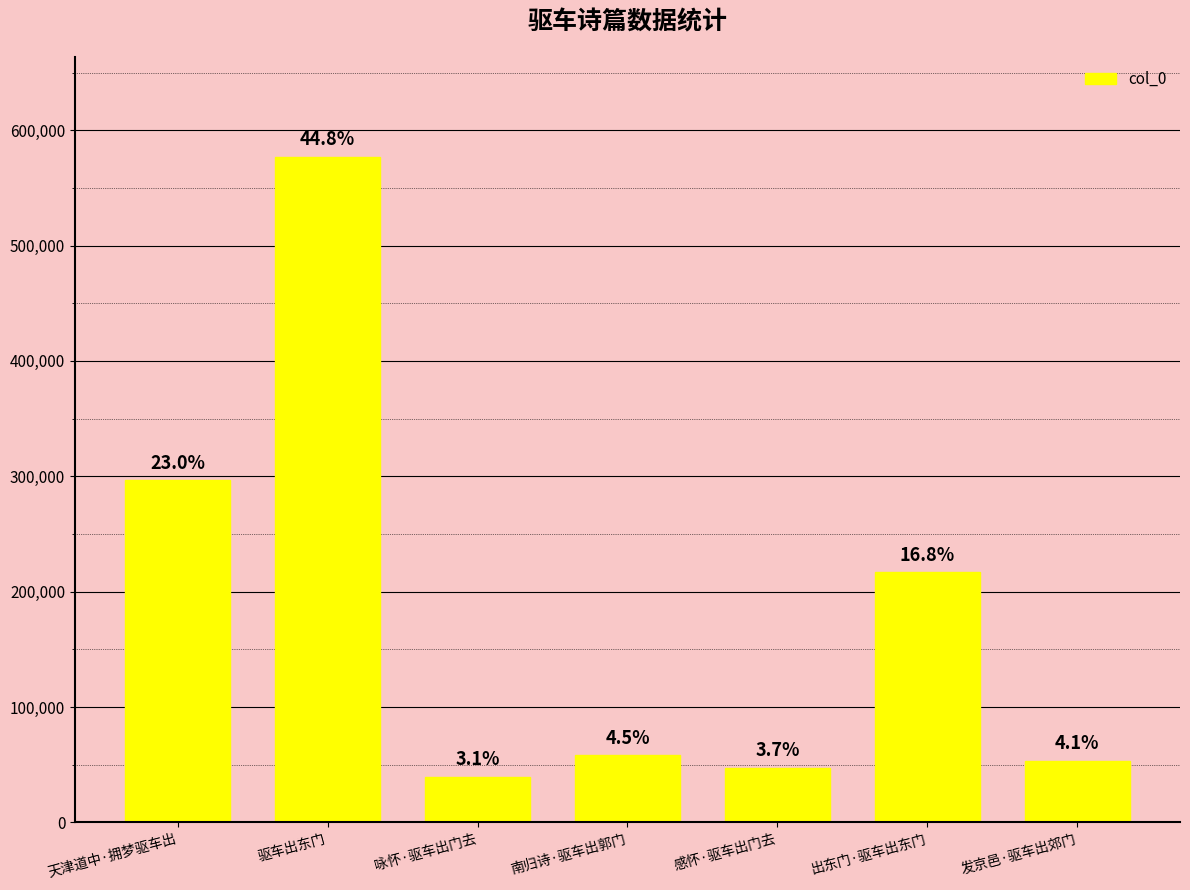

What is the label of the 5th bar from the right?

咏怀·驱车出门去